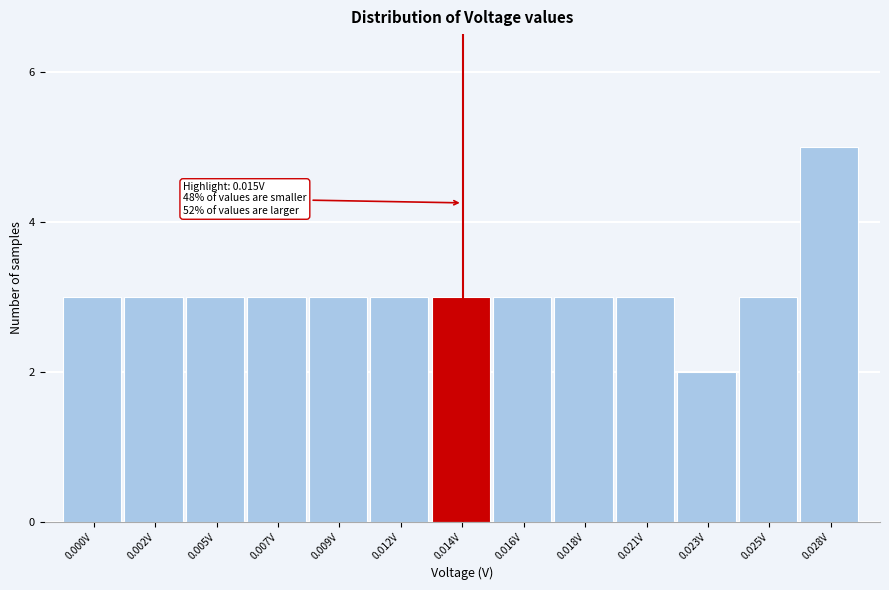

Reading right to left, transcribe all the data shown in this chart.

0.028V=5	0.025V=3	0.023V=2	0.021V=3	0.018V=3	0.016V=3	0.014V=3	0.012V=3	0.009V=3	0.007V=3	0.005V=3	0.002V=3	0.000V=3